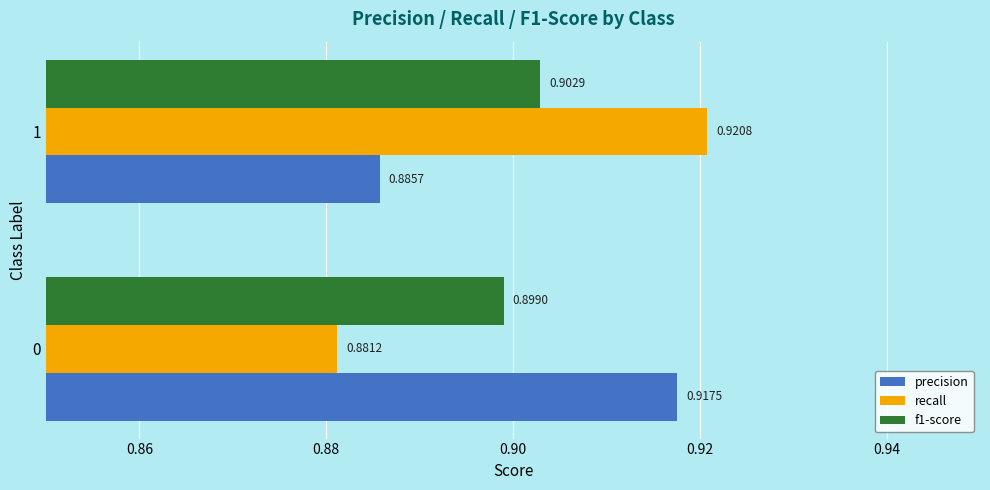

What is the sum of all f1-score values?

1.8